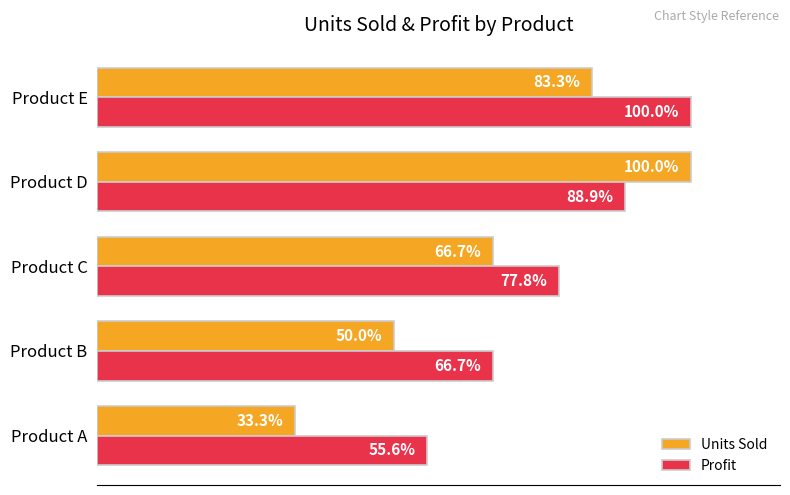

At which label is Units Sold closest to 66?

Product C